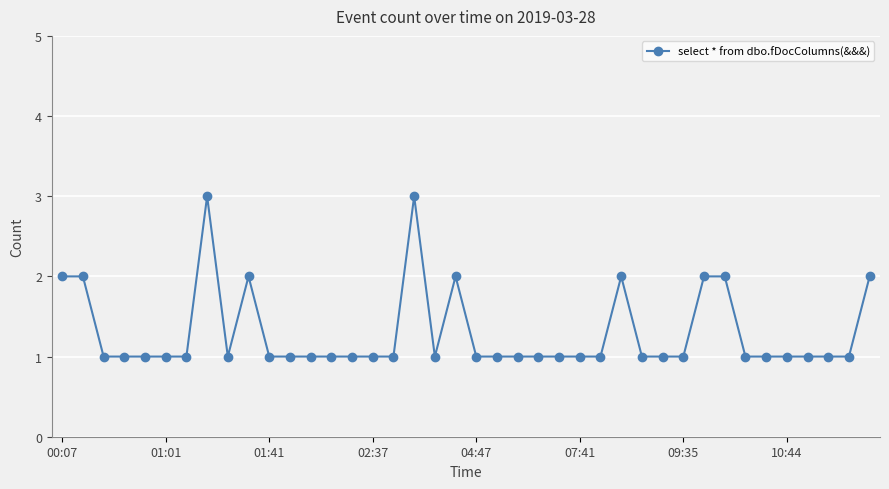

True or false: the data has more than 1 interior local peaks.

True